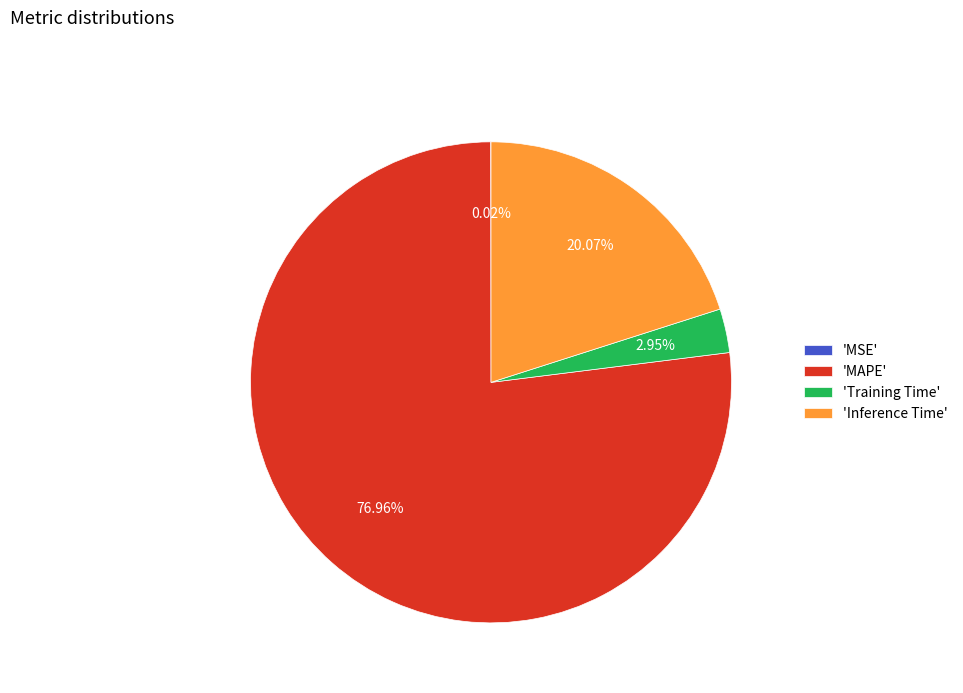

Do 'Training Time' and 'MAPE' together represent more than half of the pie?

Yes